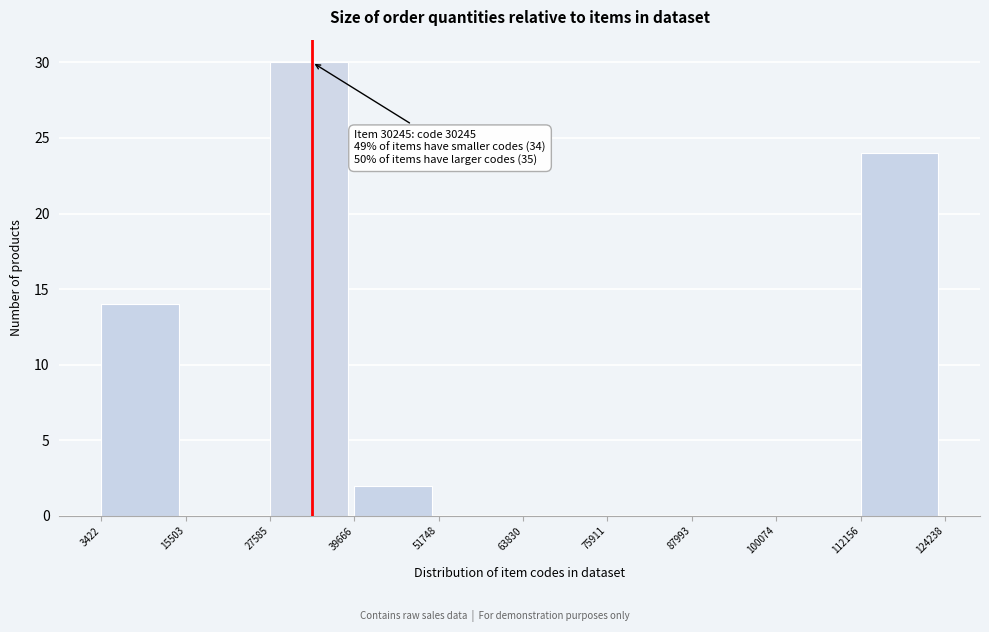

Which range on the x-axis has the tallest bar?

27585 to 39666